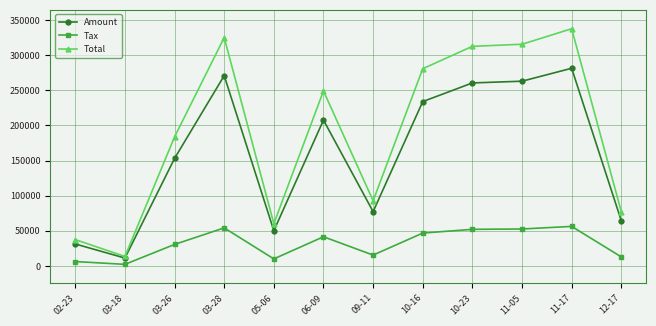

Read the Amount value at 10-23.

260583.0